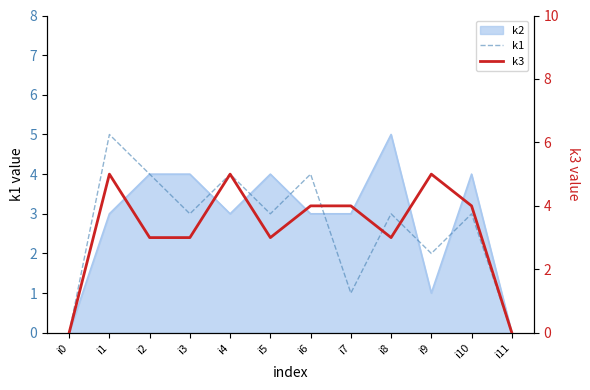

What is the total value across all series at i1?

10